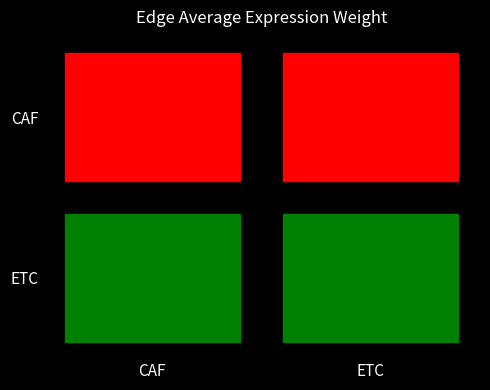

List the series in order of their peak value, lowest first.

CAF, ETC